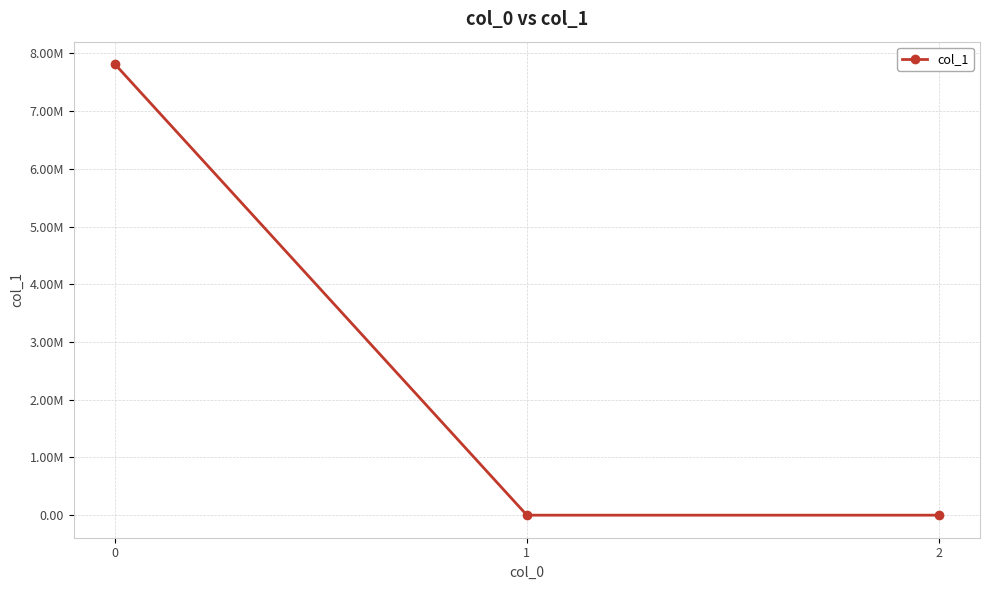

Is it true that the value at 1 is 0.2?

False